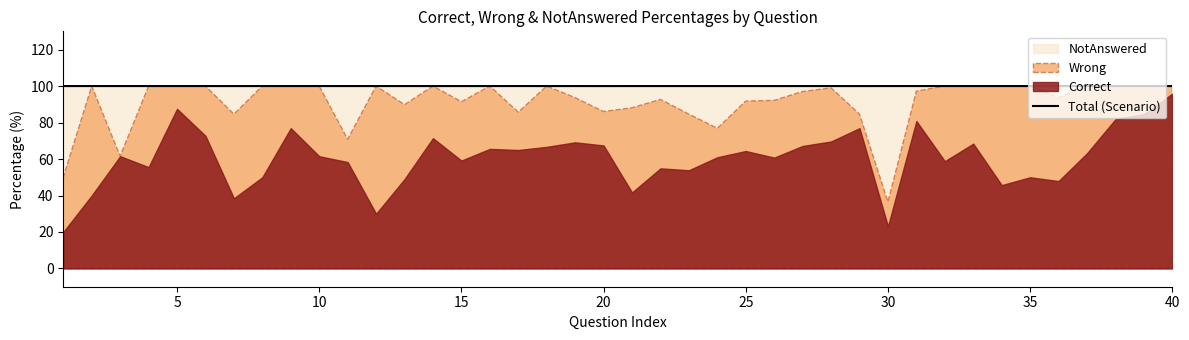

The value of Total (Scenario) at 30 is 100.0. True or false?

True